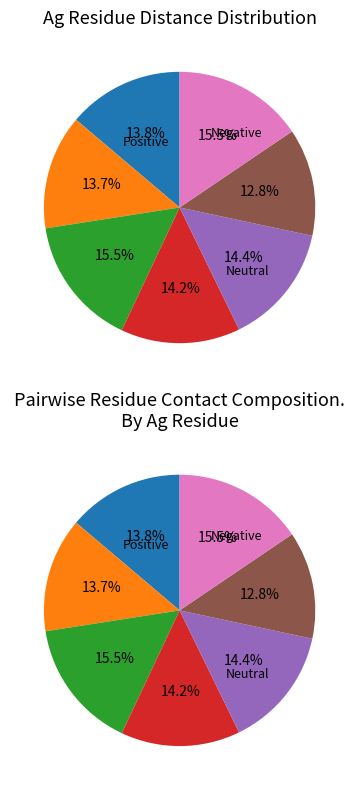

Is there any slice that represents more than half of the pie?

No